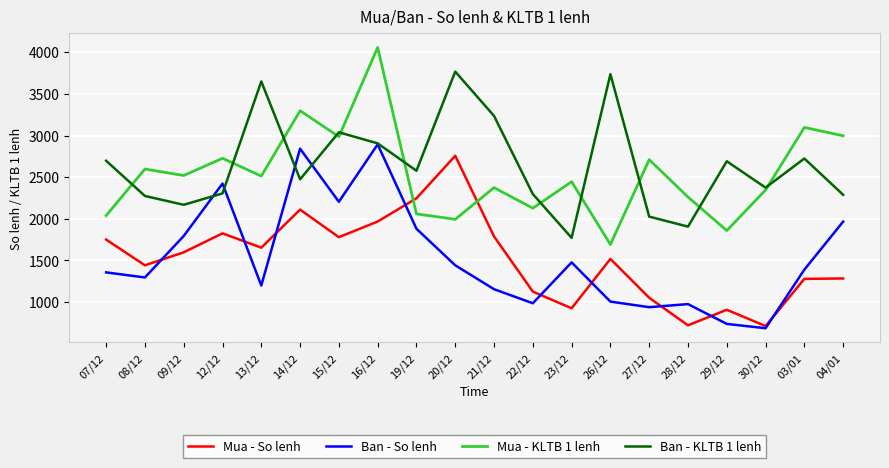

At 13/12, list the series in order from smallest to largest.

Ban - So lenh, Mua - So lenh, Mua - KLTB 1 lenh, Ban - KLTB 1 lenh